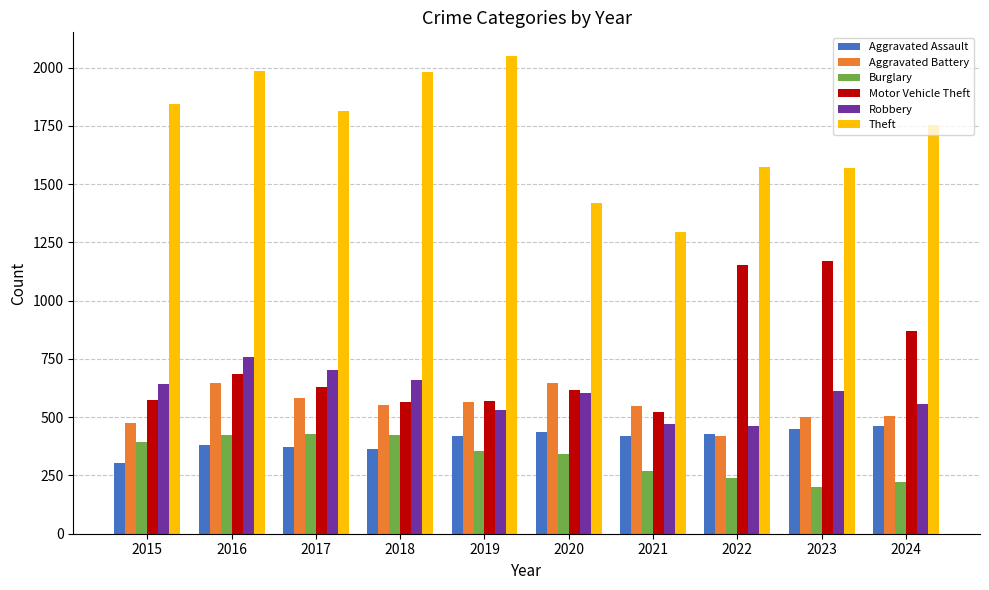

Which series has the largest range (max minus min)?

Theft